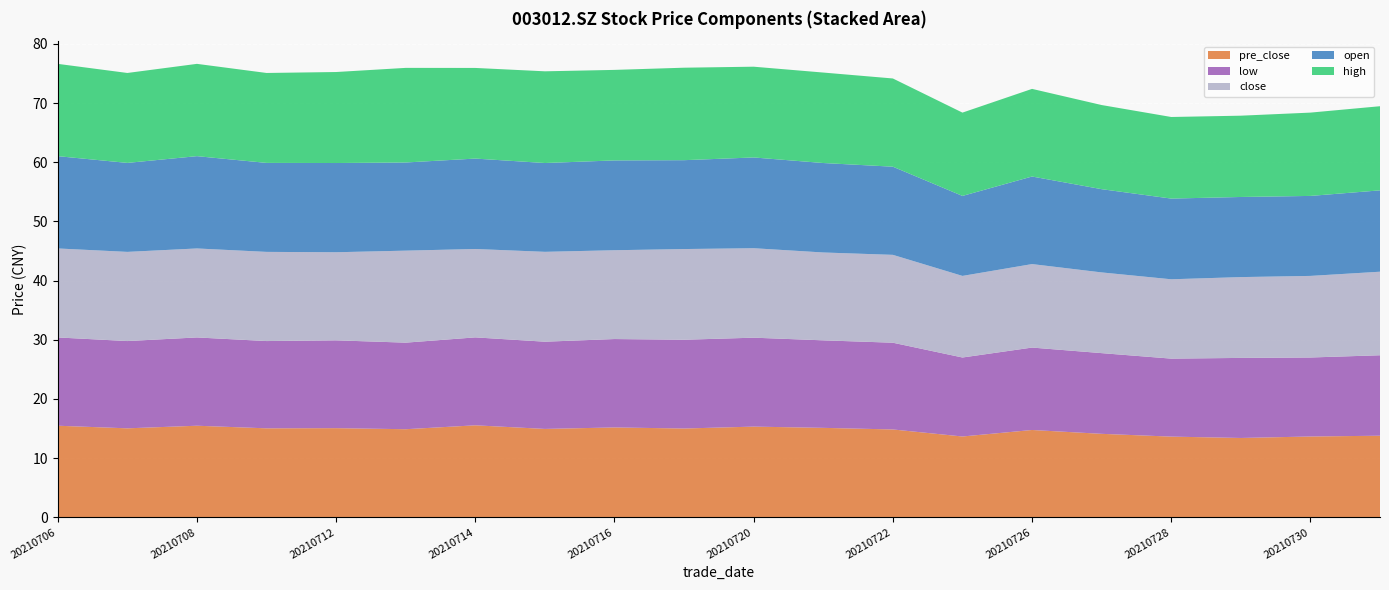

Reading right to left, transcribe all the data shown in this chart.

close: 20210802=14.1	20210730=13.8	20210729=13.7	20210728=13.4	20210727=13.6	20210726=14.1	20210723=13.8	20210722=14.8	20210721=14.8	20210720=15.1	20210719=15.3	20210716=15.0	20210715=15.2	20210714=14.9	20210713=15.6	20210712=14.9	20210709=15.1	20210708=15.0	20210707=15.1	20210706=15.0
open: 20210802=13.8	20210730=13.5	20210729=13.5	20210728=13.6	20210727=14.1	20210726=14.8	20210723=13.5	20210722=14.9	20210721=15.1	20210720=15.3	20210719=15.0	20210716=15.2	20210715=15.0	20210714=15.3	20210713=14.9	20210712=15.1	20210709=15.0	20210708=15.6	20210707=15.0	20210706=15.6
high: 20210802=14.2	20210730=14.1	20210729=13.7	20210728=13.8	20210727=14.2	20210726=14.8	20210723=14.1	20210722=14.9	20210721=15.3	20210720=15.3	20210719=15.6	20210716=15.3	20210715=15.5	20210714=15.3	20210713=16.0	20210712=15.4	20210709=15.2	20210708=15.6	20210707=15.2	20210706=15.6
low: 20210802=13.6	20210730=13.3	20210729=13.5	20210728=13.2	20210727=13.6	20210726=13.9	20210723=13.3	20210722=14.7	20210721=14.8	20210720=15.0	20210719=15.0	20210716=14.9	20210715=14.7	20210714=14.9	20210713=14.6	20210712=14.8	20210709=14.8	20210708=14.9	20210707=14.8	20210706=14.9
pre_close: 20210802=13.8	20210730=13.7	20210729=13.4	20210728=13.6	20210727=14.1	20210726=14.8	20210723=13.7	20210722=14.8	20210721=15.1	20210720=15.3	20210719=15.0	20210716=15.2	20210715=14.9	20210714=15.6	20210713=14.9	20210712=15.1	20210709=15.0	20210708=15.5	20210707=15.0	20210706=15.5